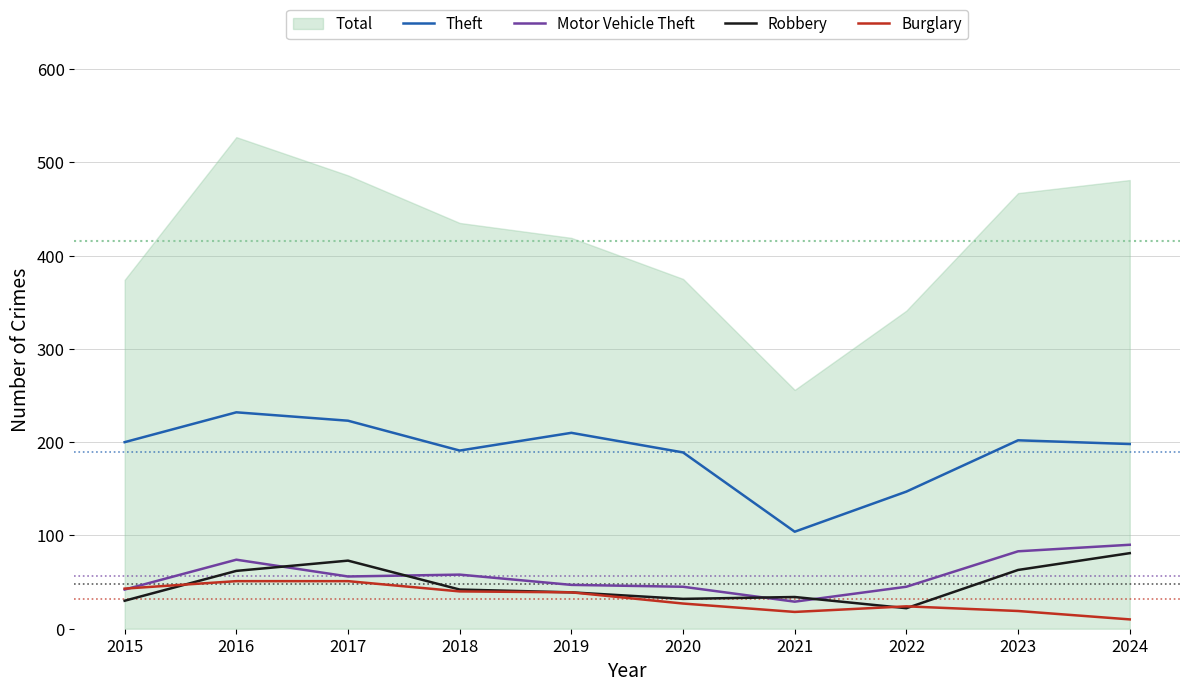

True or false: Burglary has more than 0 points higher than both neighbors.

True